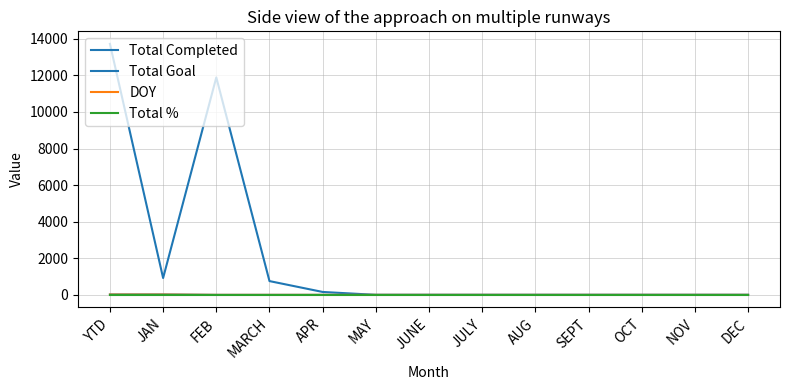

True or false: DOY and Total Goal intersect in this chart.

False